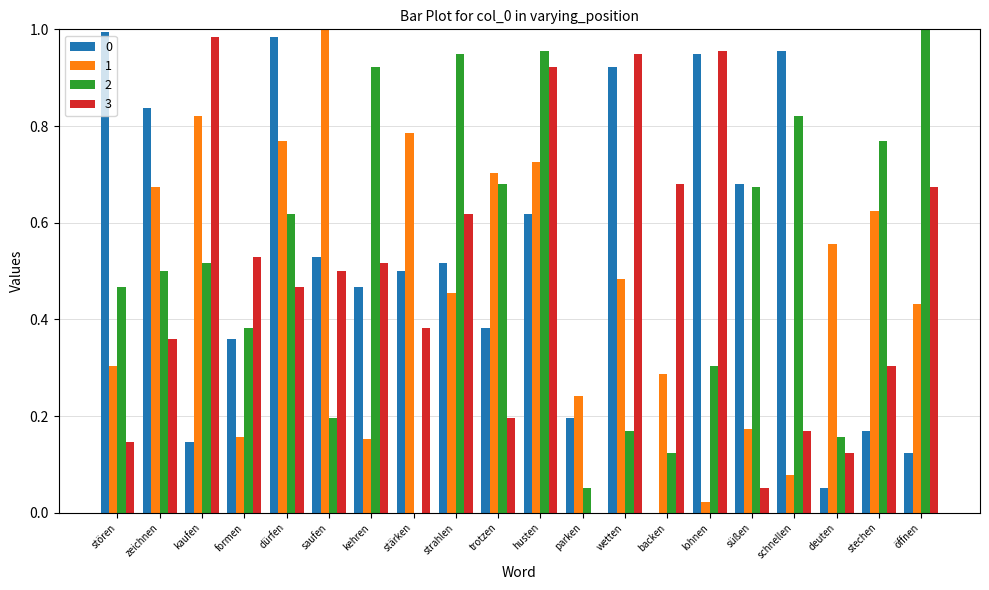

The 2 series shows 0.2 at wetten. True or false?

True